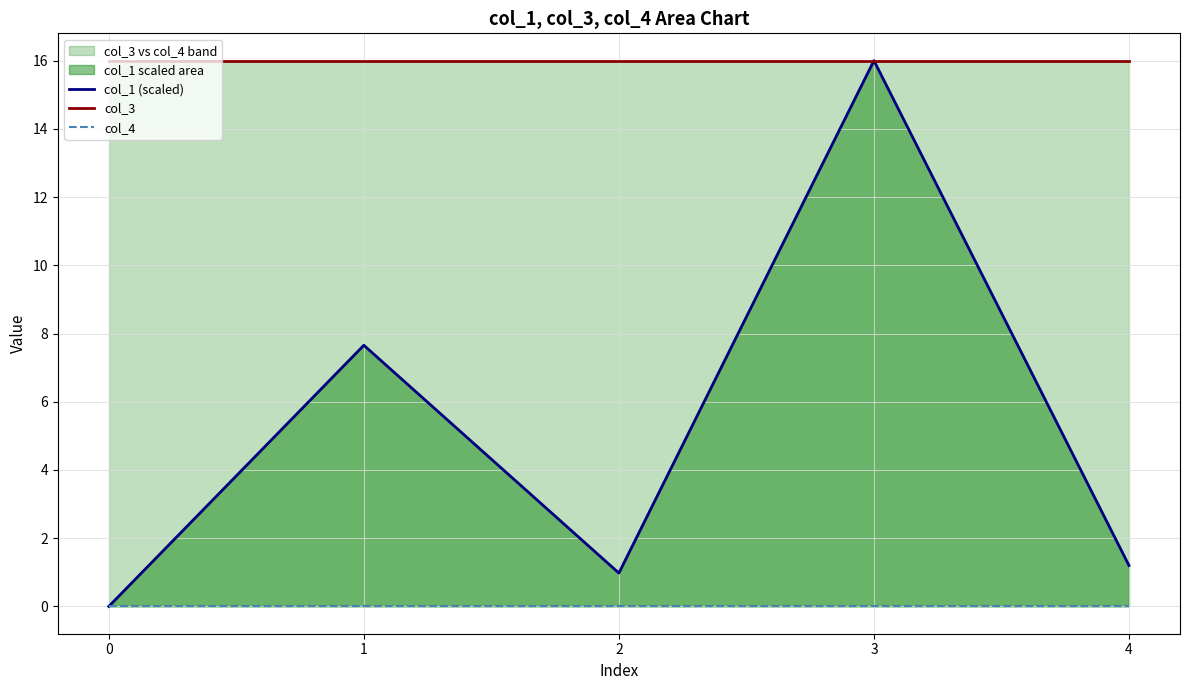

Which has a higher value, 2 or 0?

2